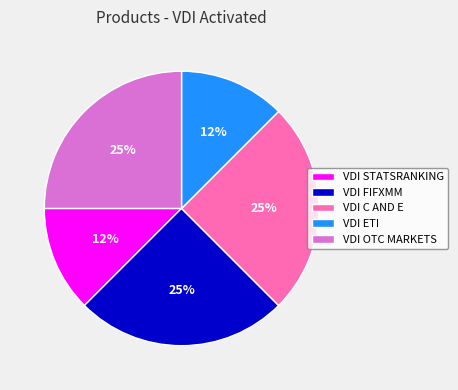

Does any single category account for the majority?

No